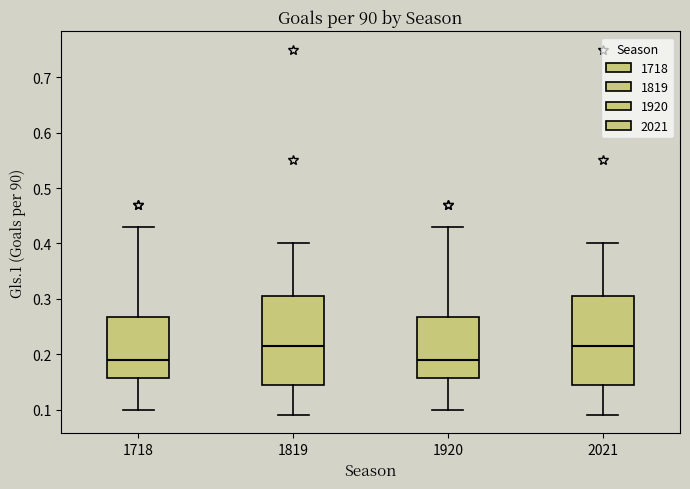

Where is the lower edge of the box at x = 1819 on the y-axis? The values are not printed on the chart, so give them approximately, as read against the axis.

0.15